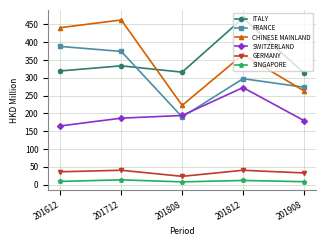

At 201812, list the series in order from smallest to largest.

SINGAPORE, GERMANY, SWITZERLAND, FRANCE, CHINESE MAINLAND, ITALY